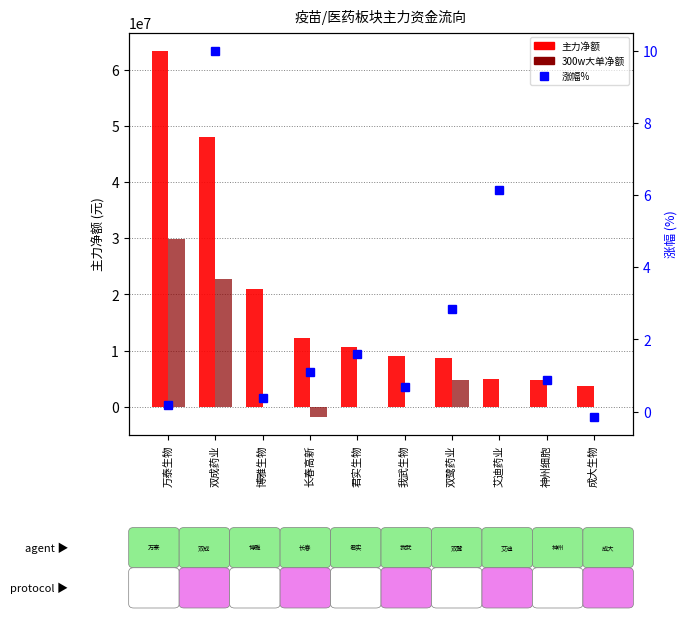

Are the bars horizontal?

No